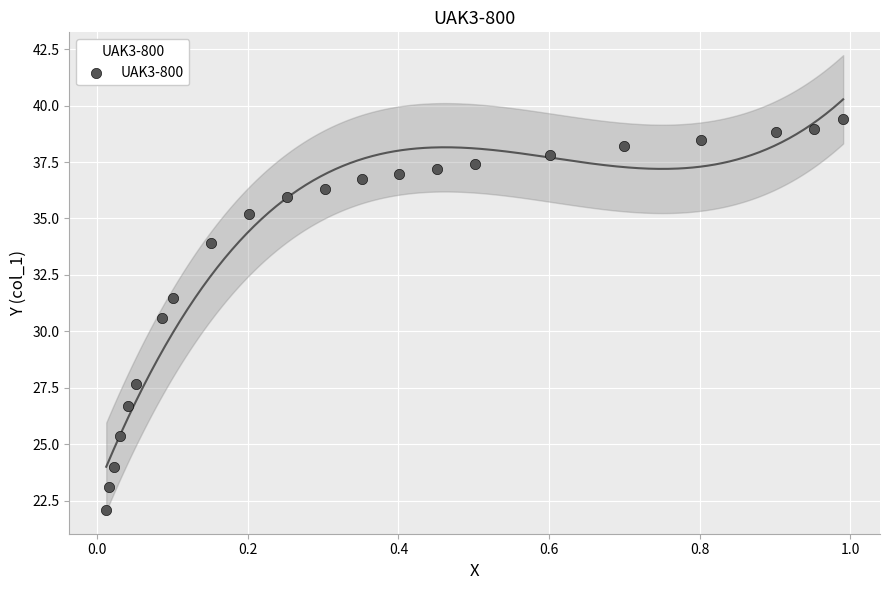

What Y value in the scatter plot is closest to 30?

30.6